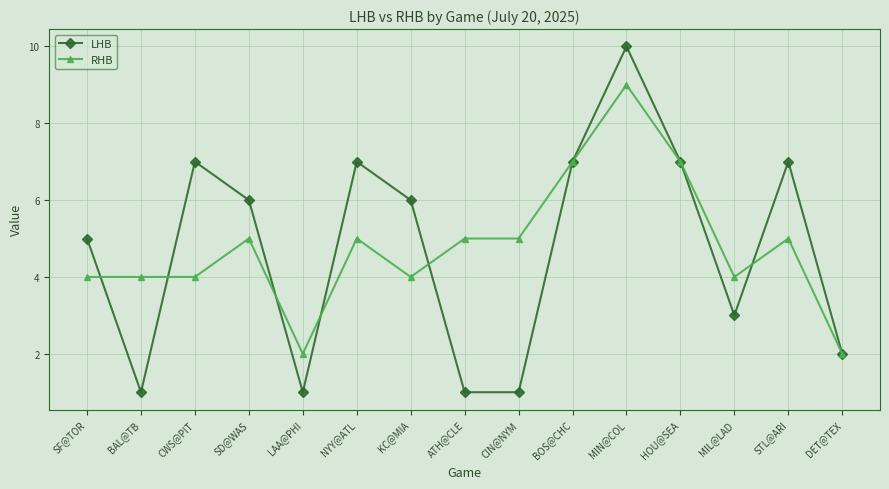

Where is LHB nearest to the value 5?

SF@TOR